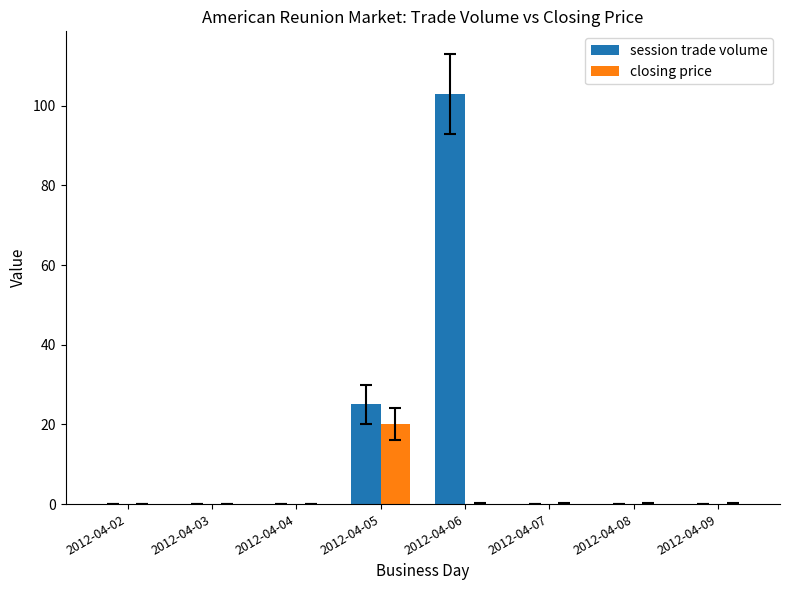

What is the sum of all session trade volume values?

128.0